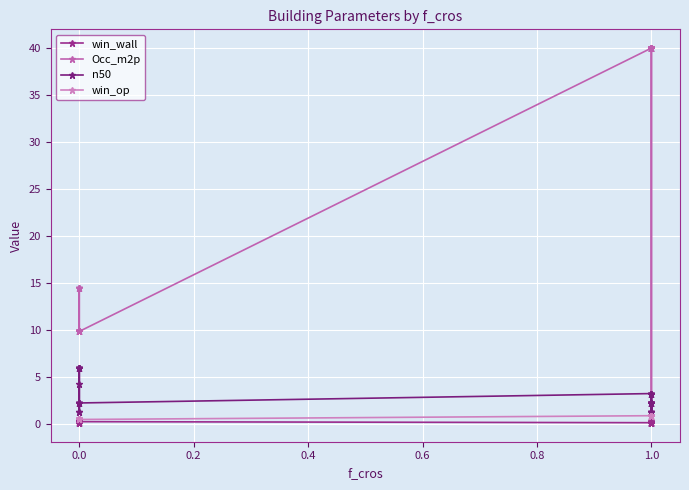

True or false: win_wall and n50 cross at least once.

False